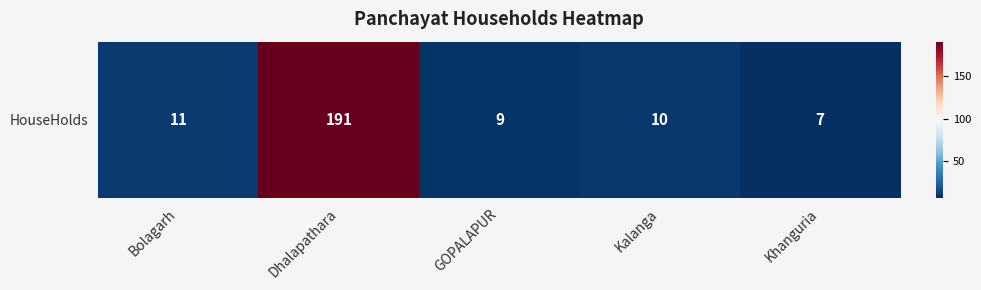

The chart shows a value of 13 at GOPALAPUR. True or false?

False